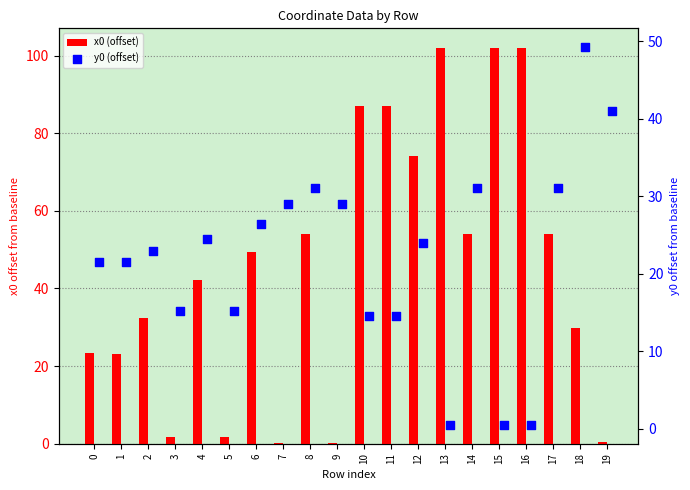

Is the value of y0 (offset) at 10 greater than the value of x0 (offset) at 16?

No